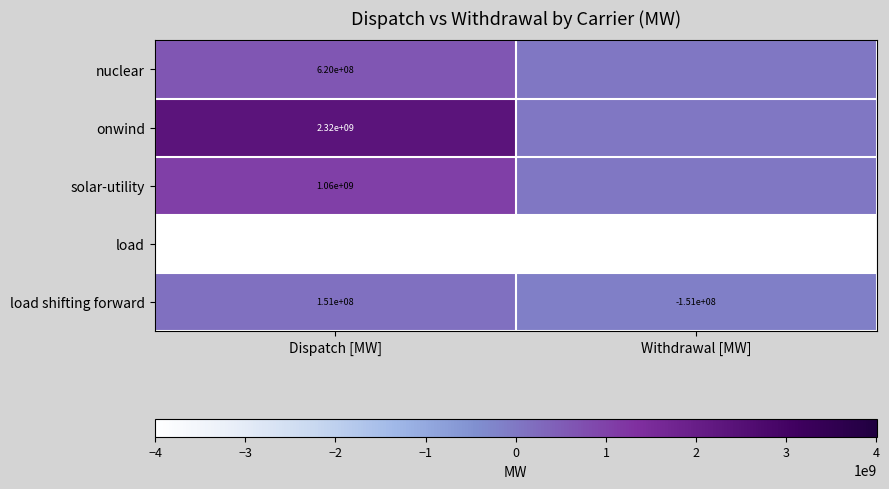

What is the smallest value displayed?

-4003477506.0